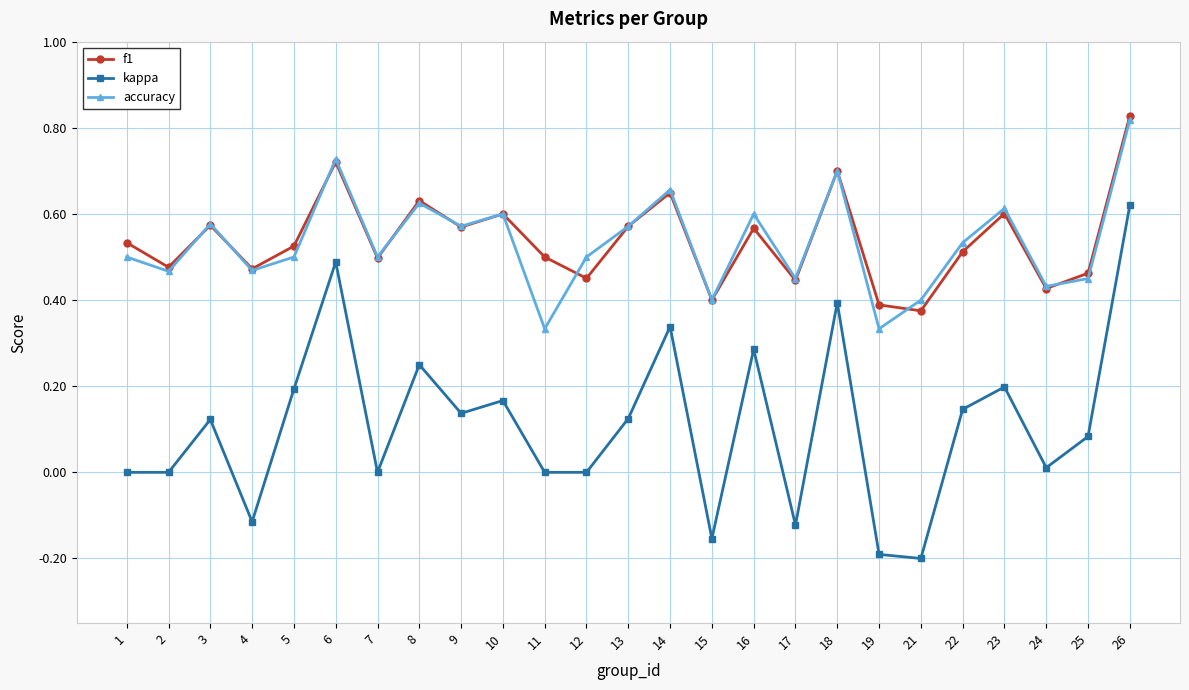

Which label corresponds to the largest value in the chart?

26